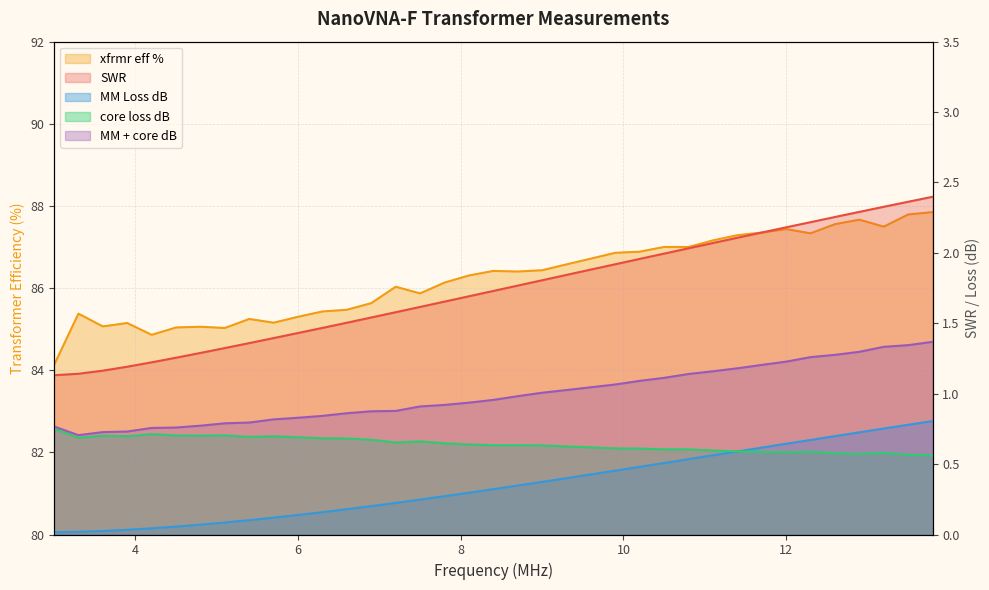

What is the total value across all series at 3.3?

87.9